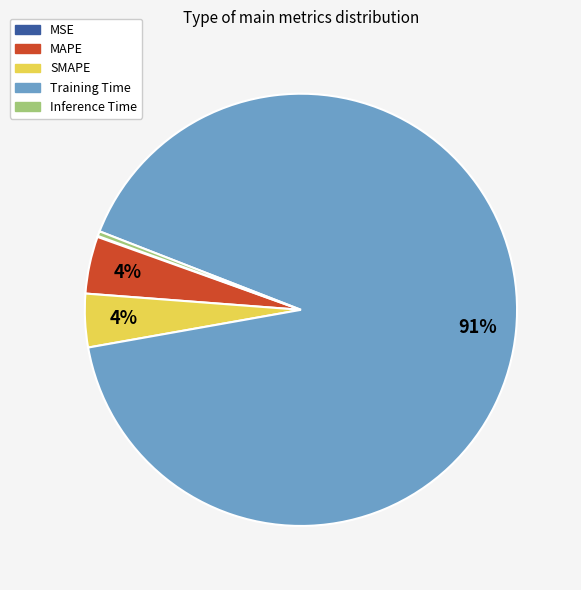

Does any single category account for the majority?

Yes